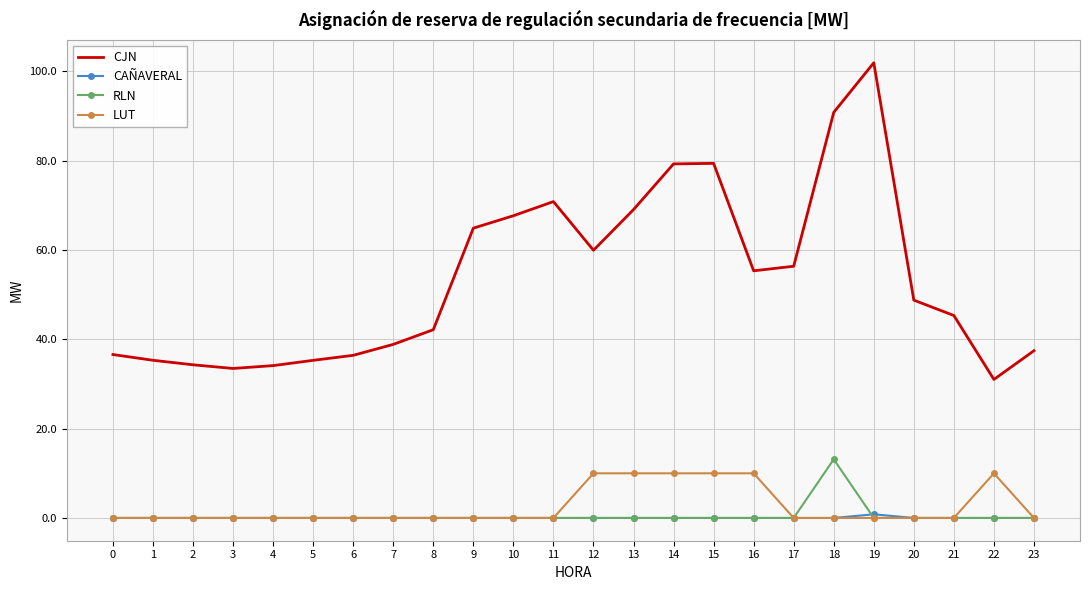

Which series has the largest total across all categories?

CJN